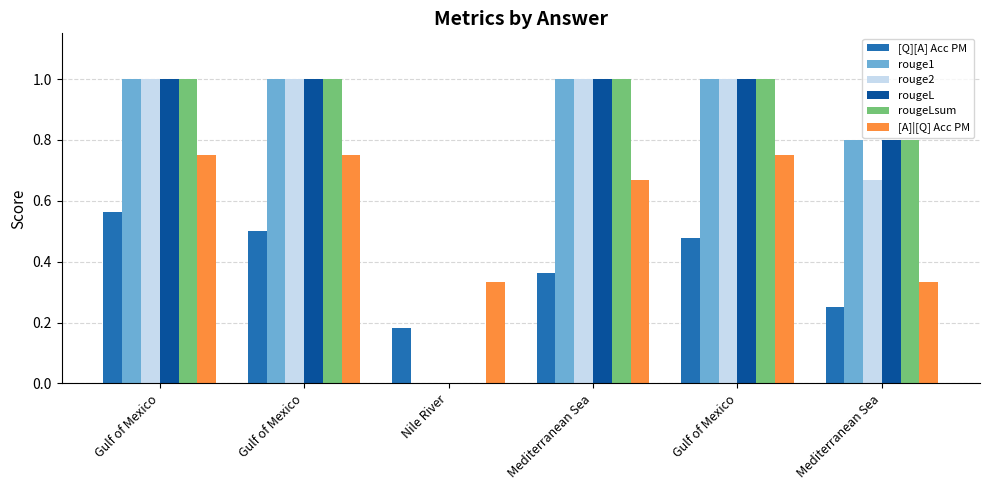

What are all the series names shown in the legend?

[Q][A] Acc PM, rouge1, rouge2, rougeL, rougeLsum, [A]|[Q] Acc PM